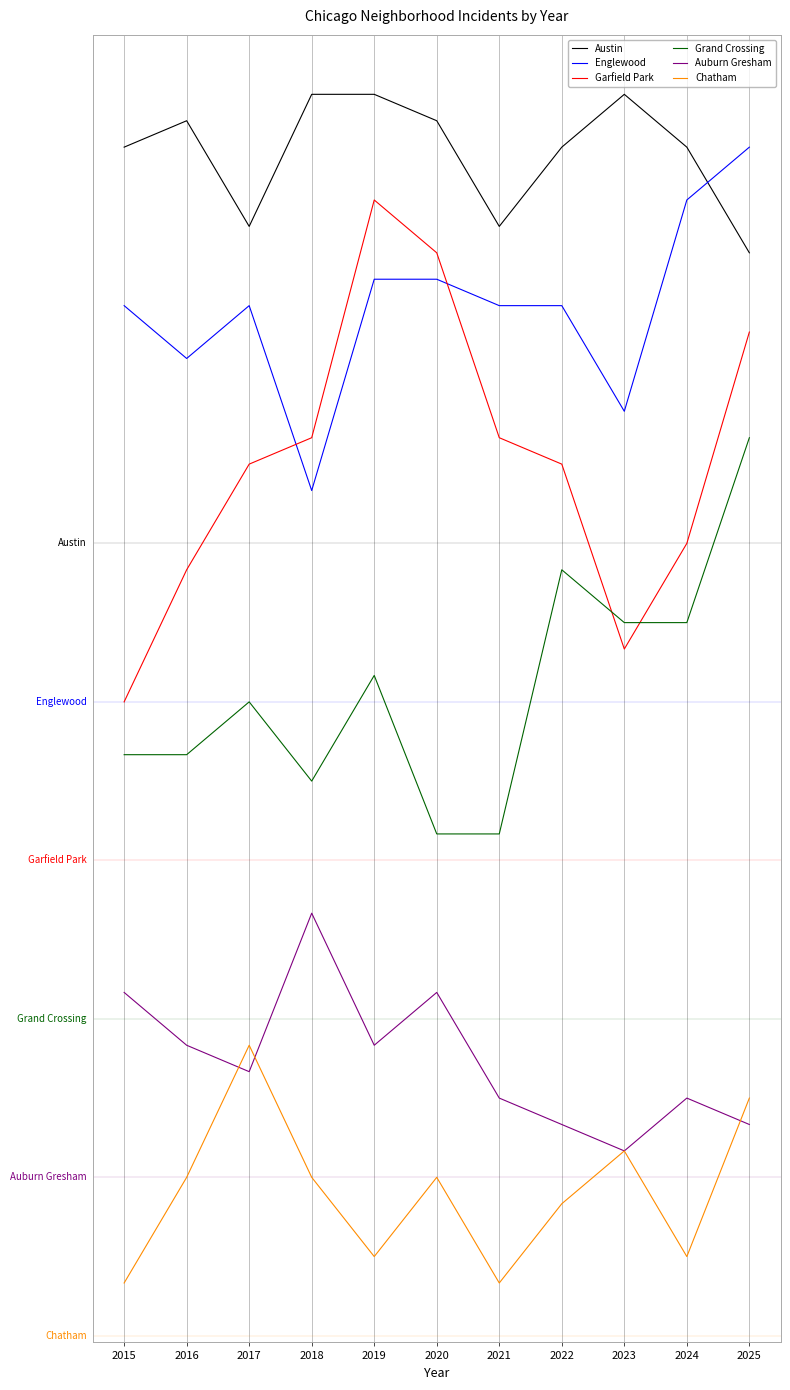

At how many categories does at least one series exceed 40?

11